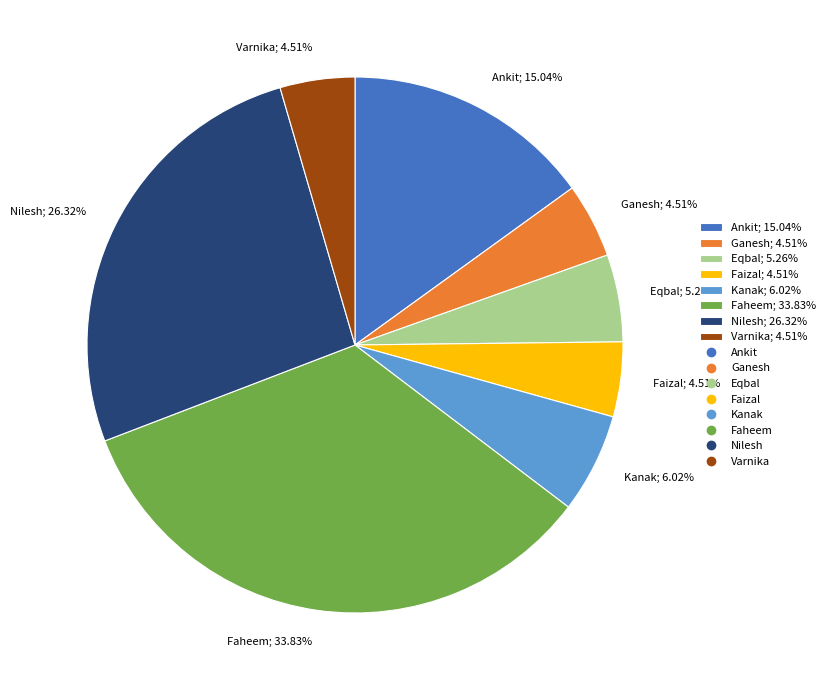

Is it true that Ankit is 1% of the pie?

False